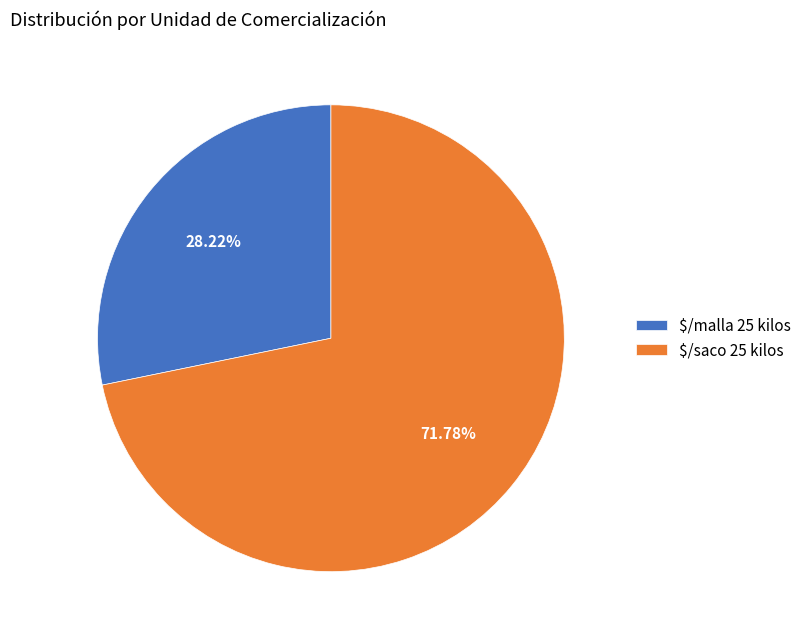

The $/malla 25 kilos slice represents 8% of the pie. True or false?

False